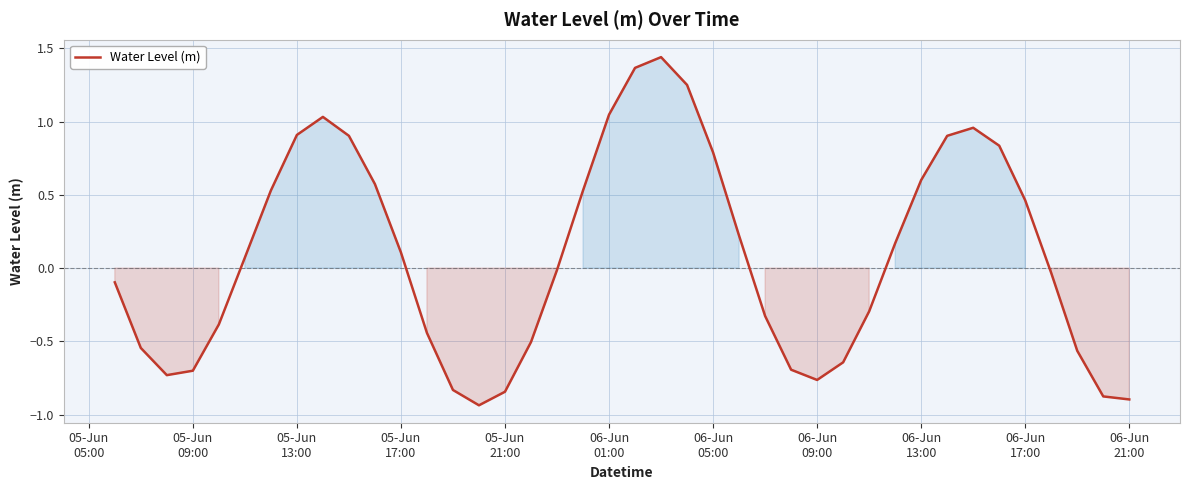

What is the difference between the maximum and minimum values?

2.4